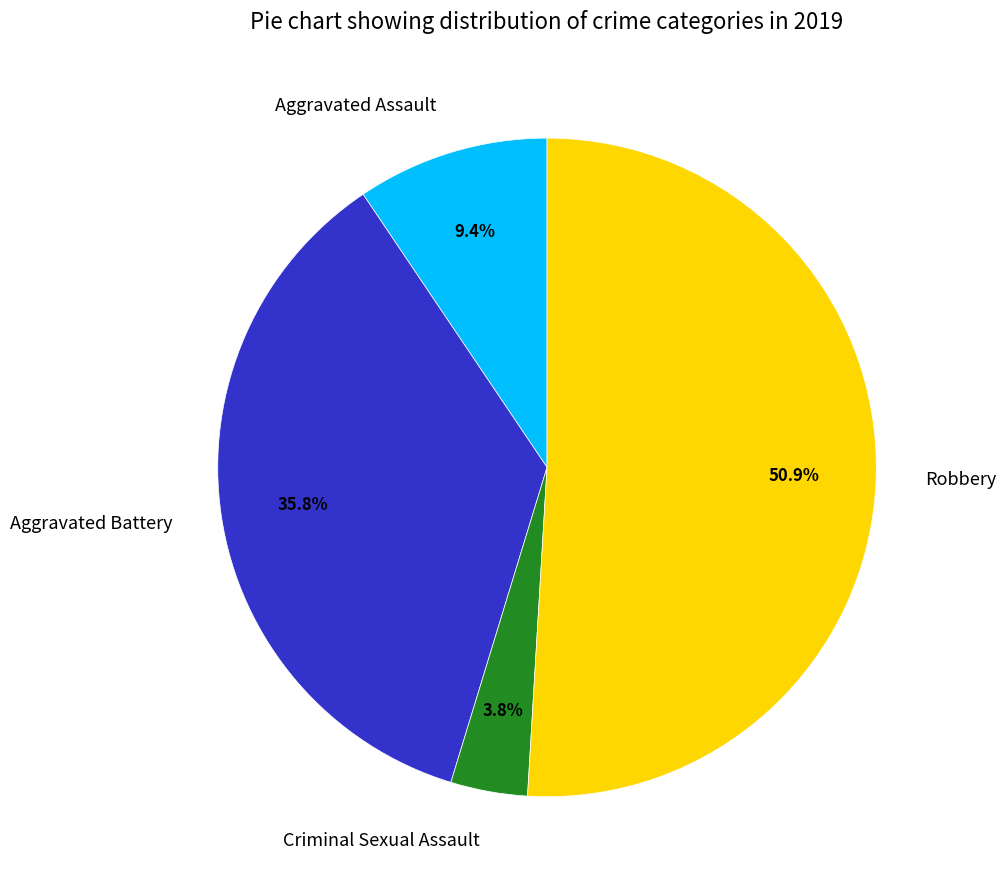

How many segments does this pie chart have?

4